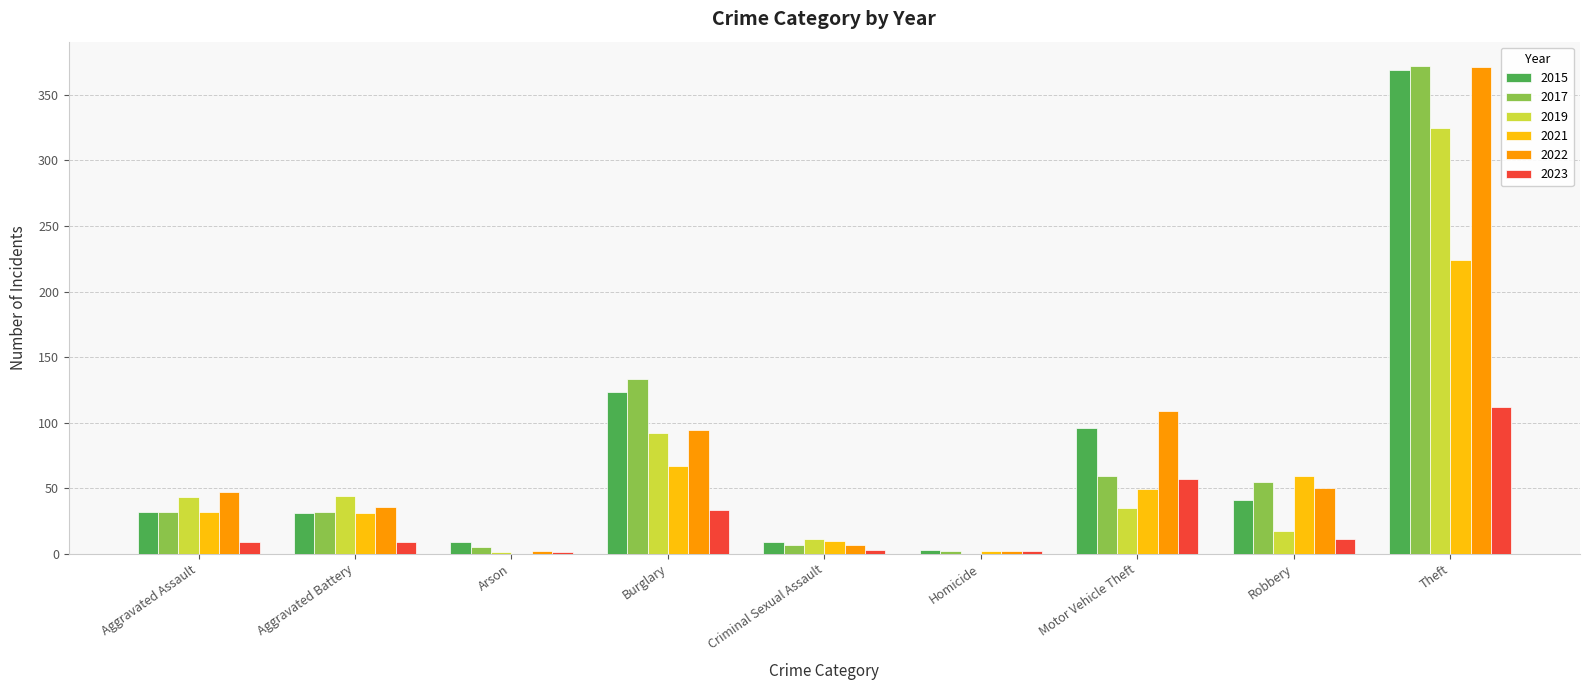

What is the sum of all 2023 values?

237